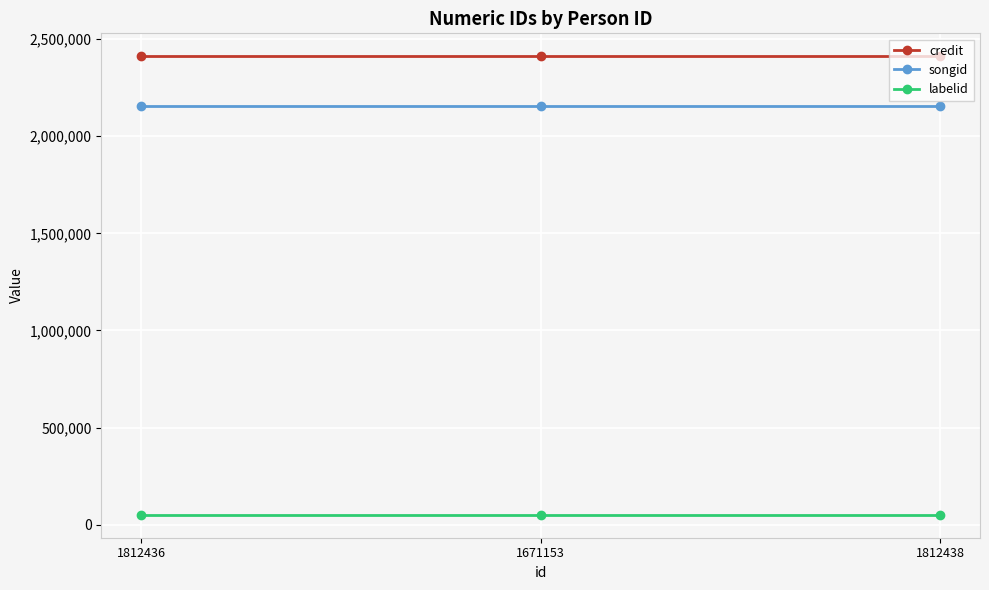

What is the maximum value shown in the chart?

2411419